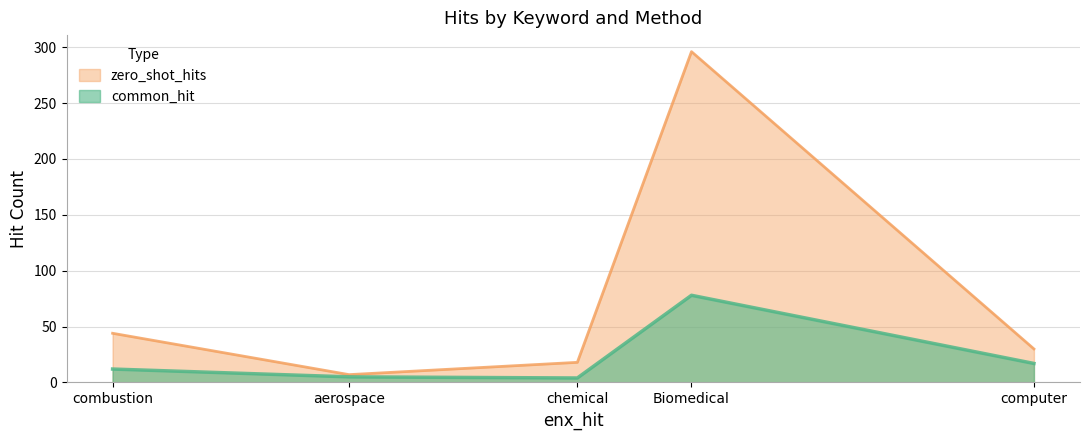

At which label is common_hit closest to 41?

computer